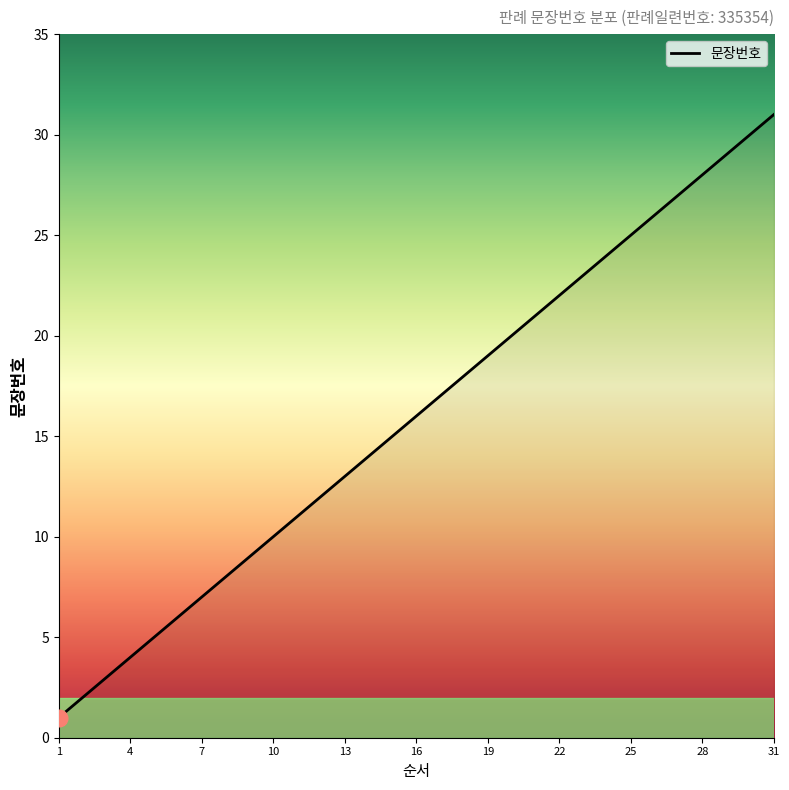

What is the difference between the maximum and minimum values?

30